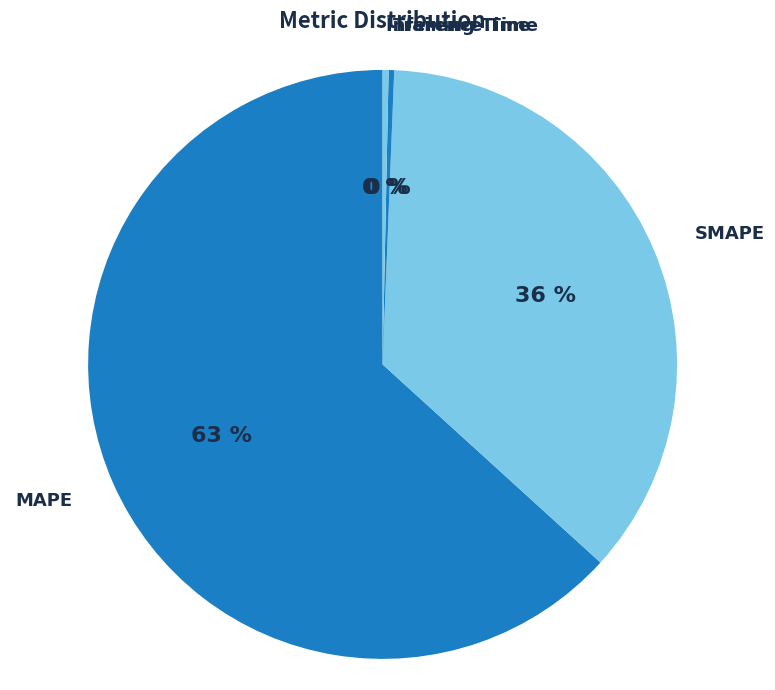

Which has a higher value, Inference Time or SMAPE?

SMAPE